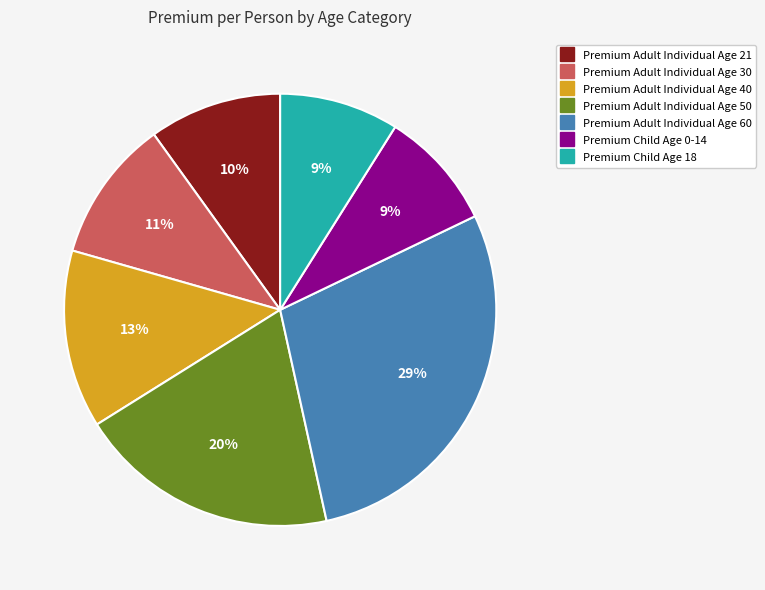

To the nearest percent, what is the difference between the largest and smallest slice percentages?

20%